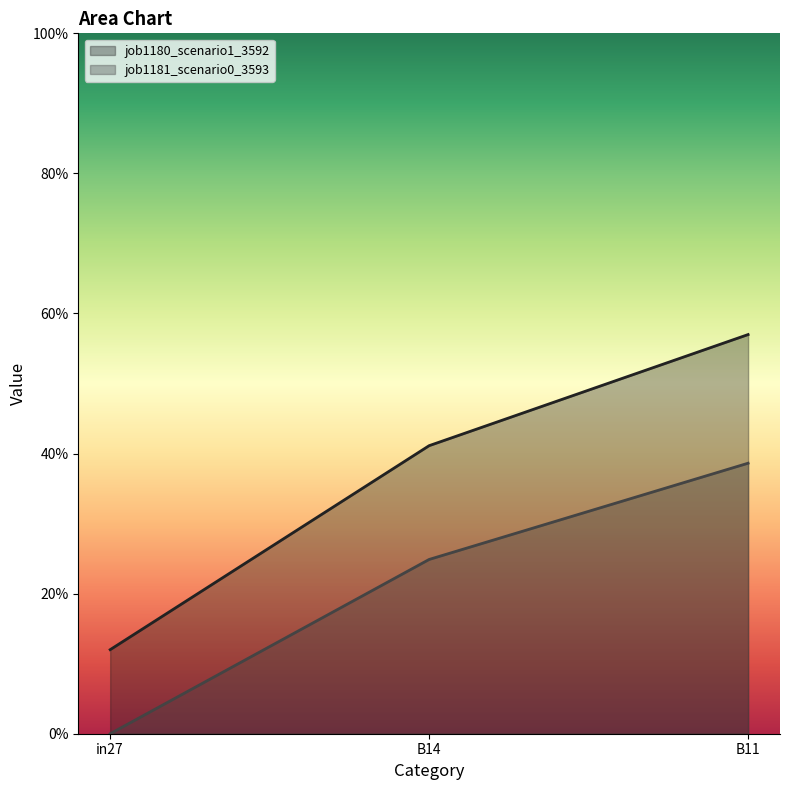

Rank the series by their average value, from highest to lowest.

job1180_scenario1_3592, job1181_scenario0_3593